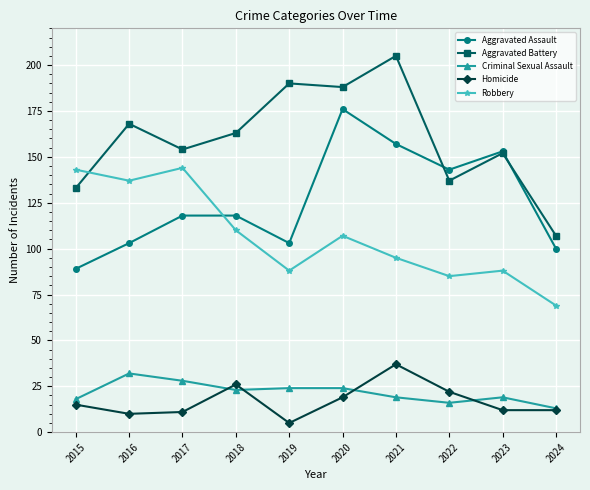

What is the smallest value displayed?

5